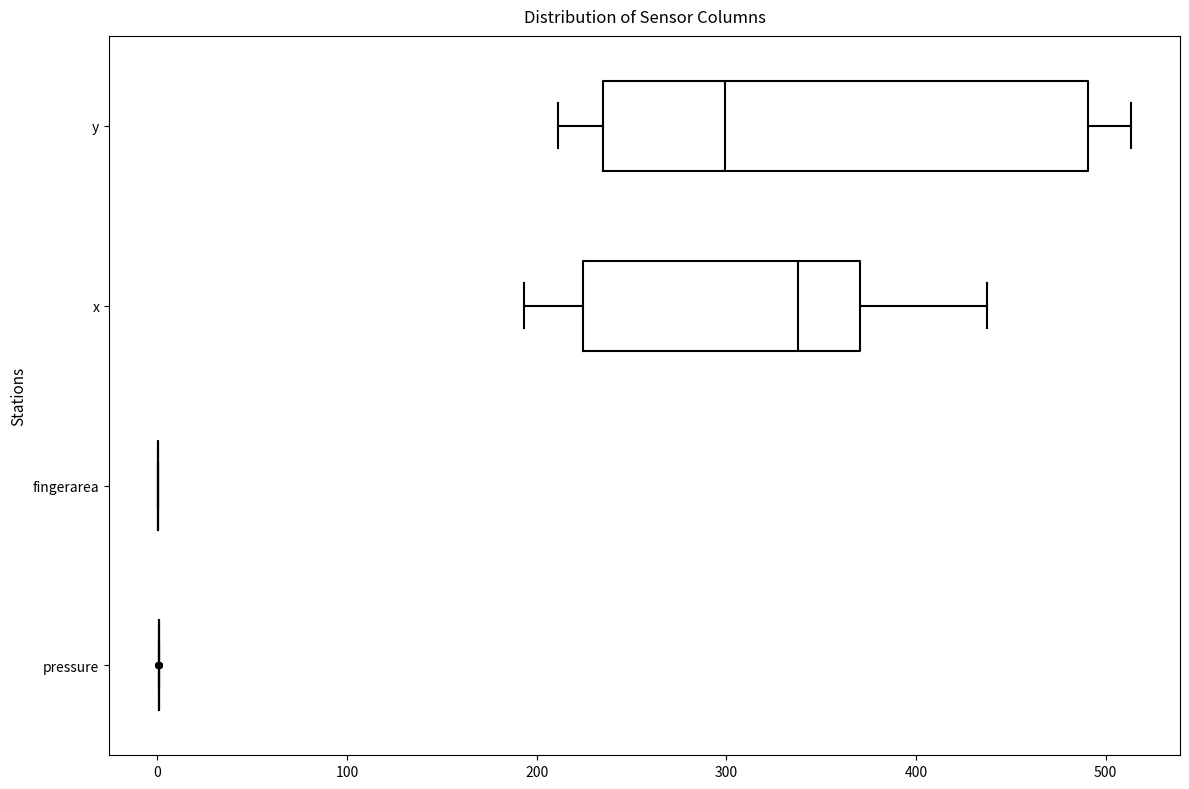

Where is the right edge of the box for y on the x-axis? The values are not printed on the chart, so give them approximately, as read against the axis.

490